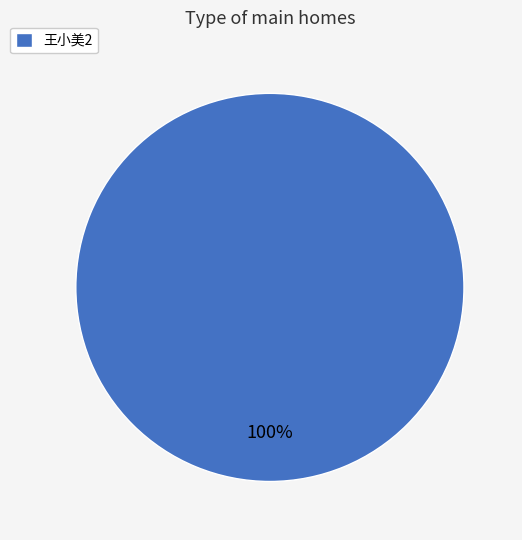

Rank the categories by value from lowest to highest.

王小美2